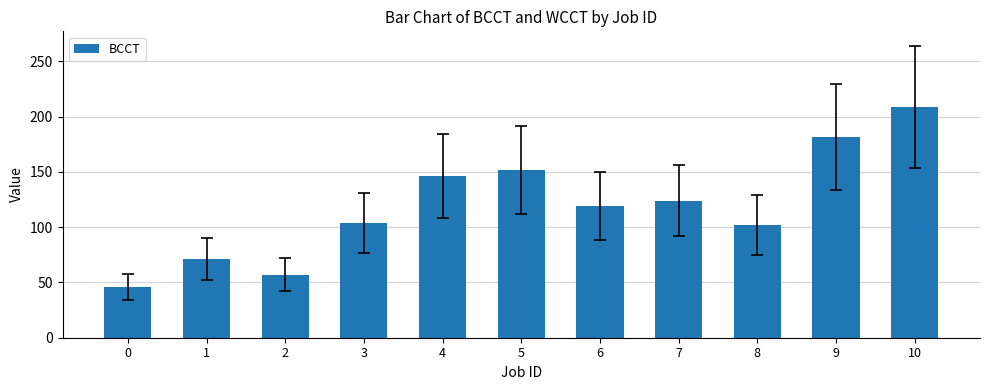

What is the sum of the values at 0 and 9?

228